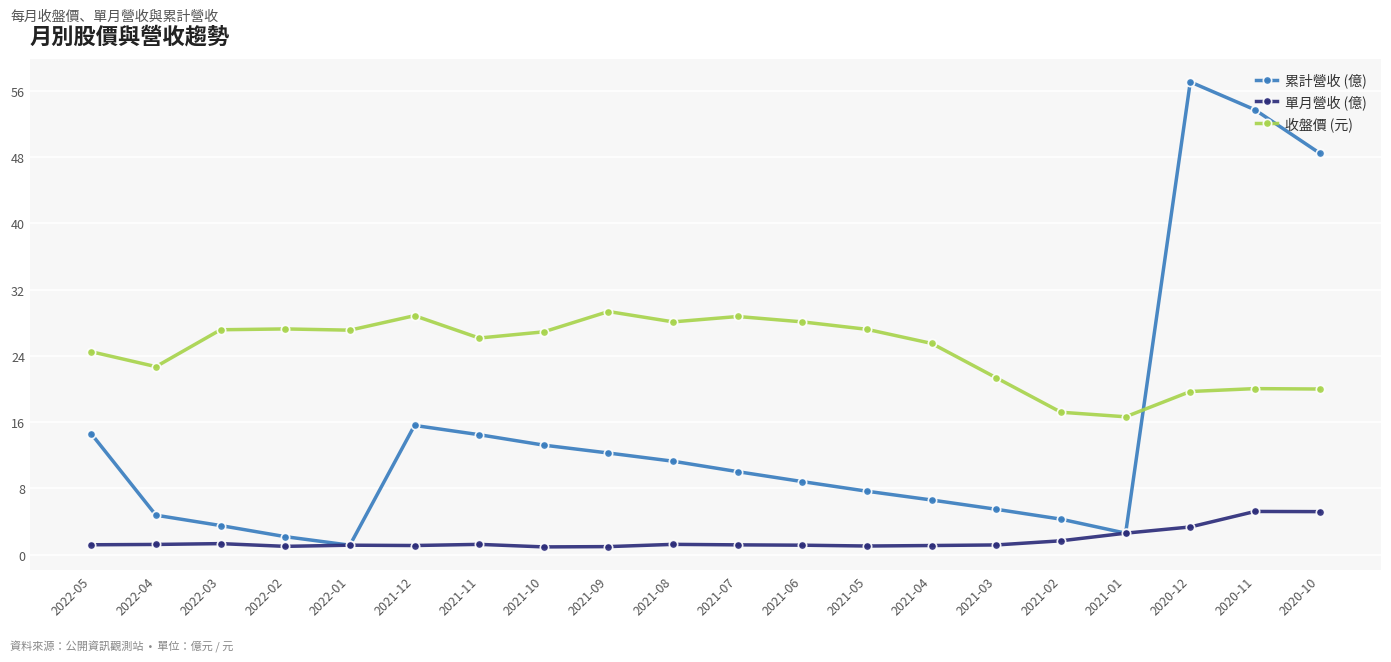

In 累計營收 (億), how many points are higher than both neighbors (excluding endpoints)?

2